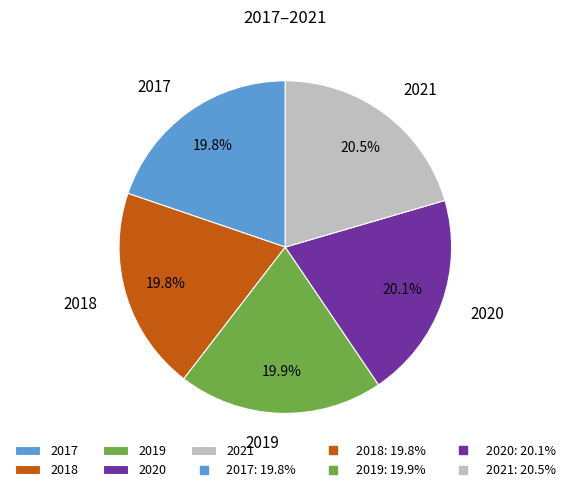

How much of the chart is everything except 2017?

80.2%